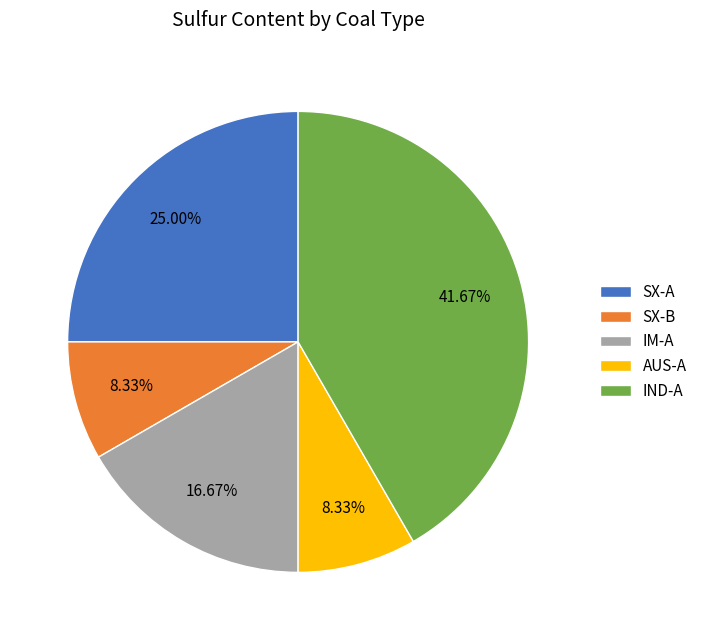

Is it true that SX-A is 25% of the pie?

True